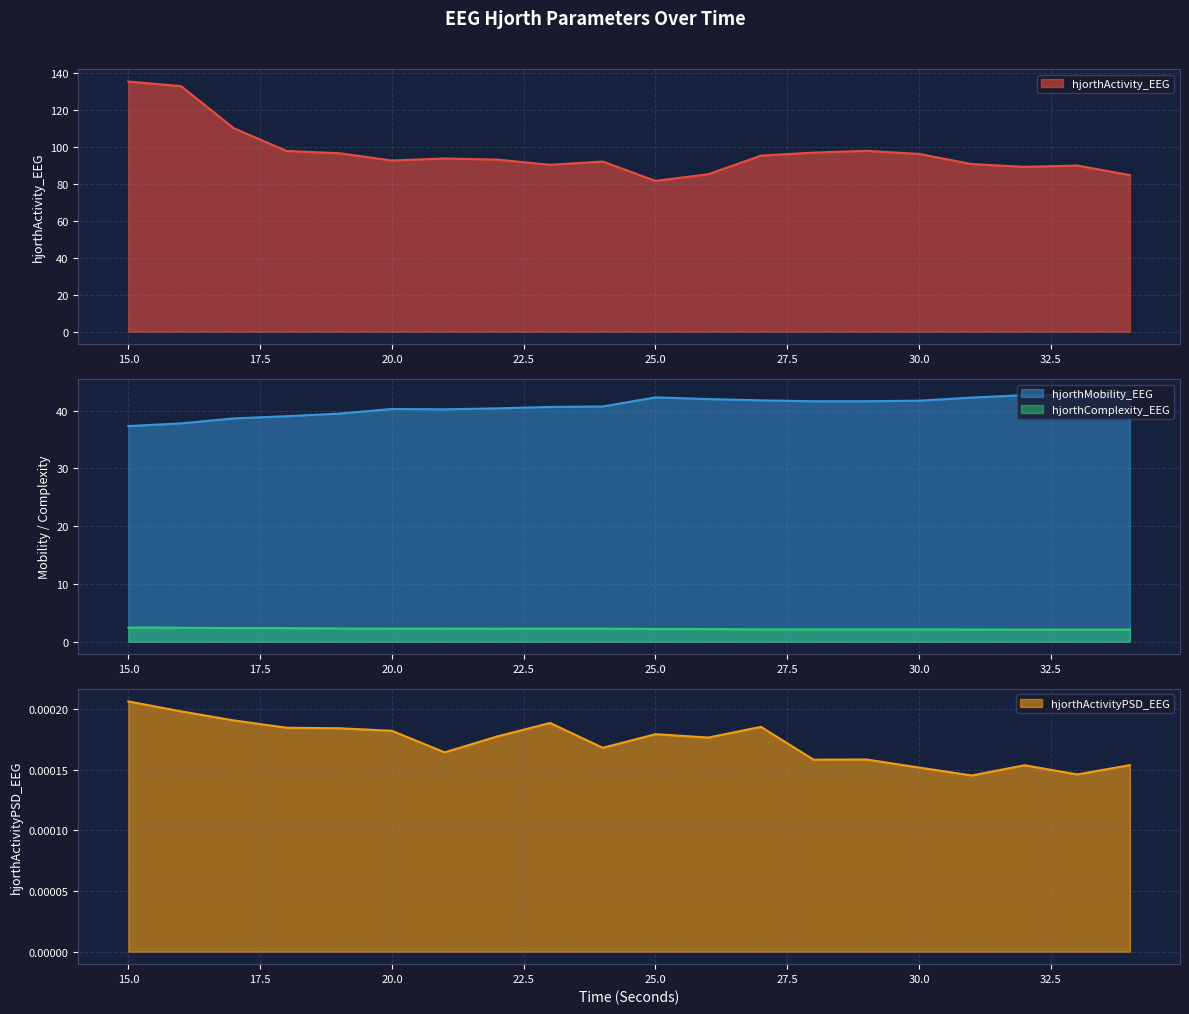

What is the difference between the highest and lowest values at 22?

93.0